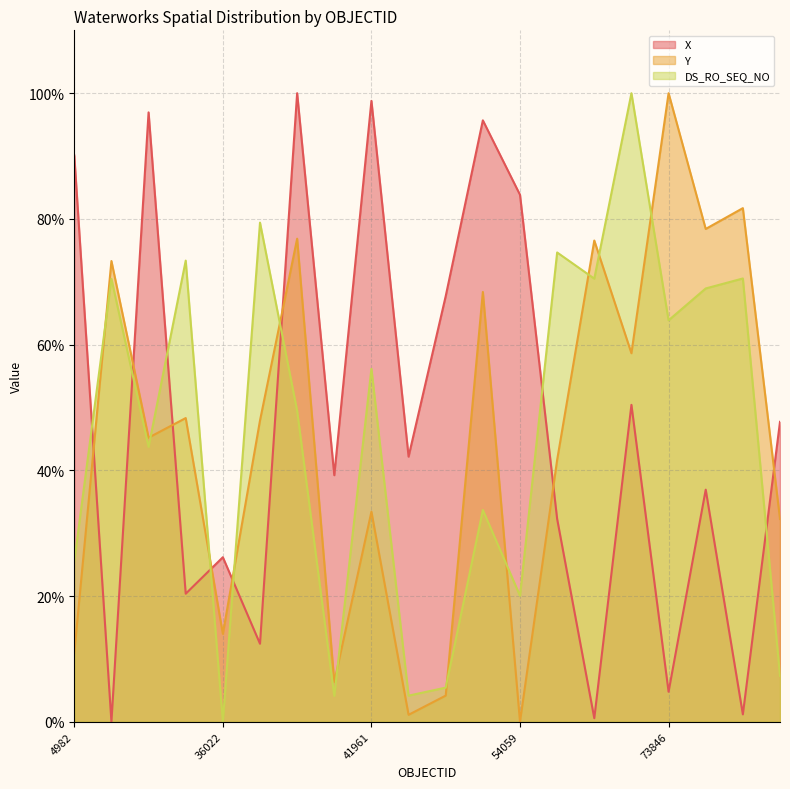

True or false: DS_RO_SEQ_NO has more than 1 interior local peaks.

True